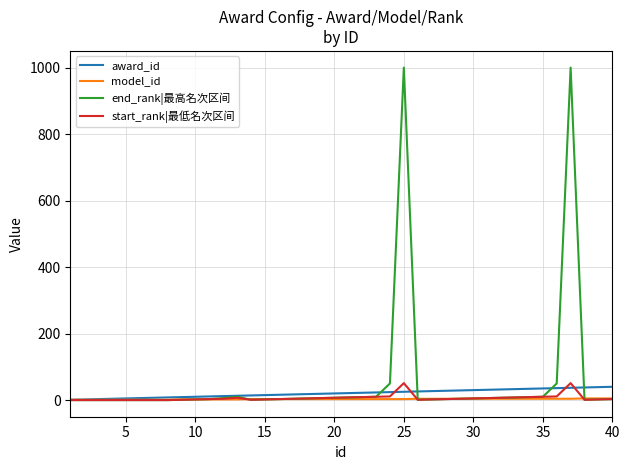

Which series has the largest range (max minus min)?

end_rank|最高名次区间